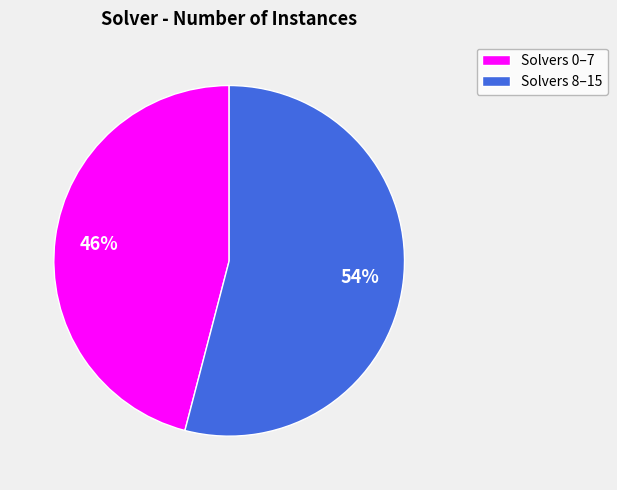

What is the ratio of the value at Solvers 8–15 to the value at Solvers 0–7?

1.2